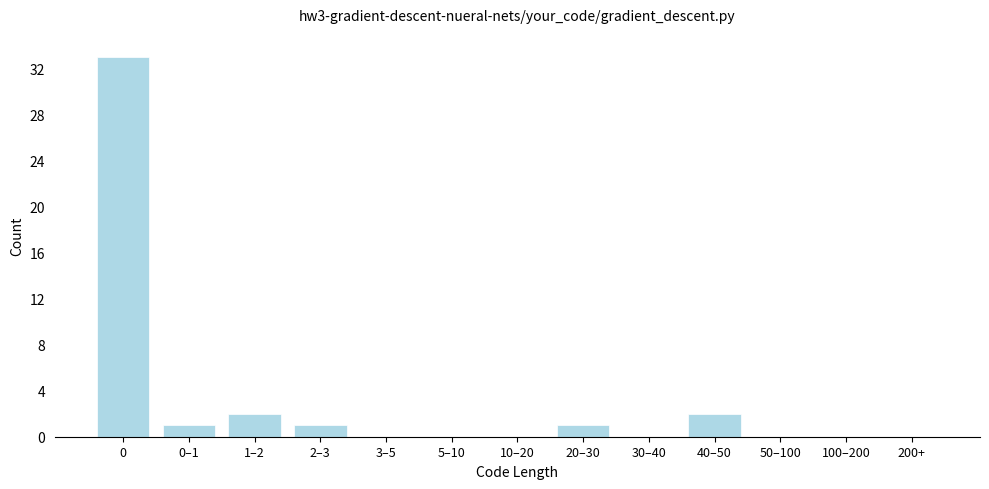

Reading right to left, transcribe all the data shown in this chart.

200+=0	100–200=0	50–100=0	40–50=2	30–40=0	20–30=1	10–20=0	5–10=0	3–5=0	2–3=1	1–2=2	0–1=1	0=33